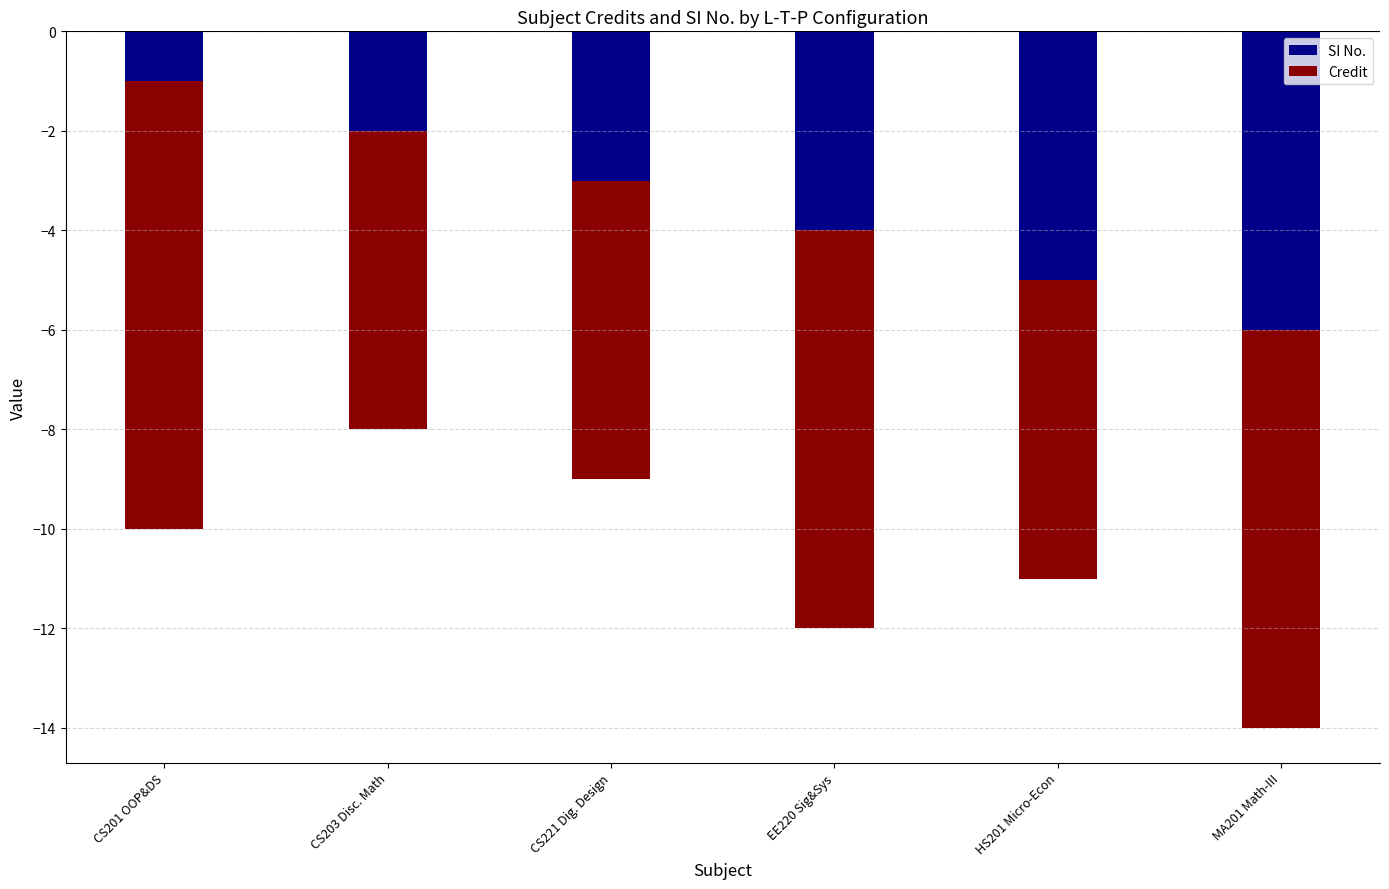

What is the highest value of the SI No. series?

-1